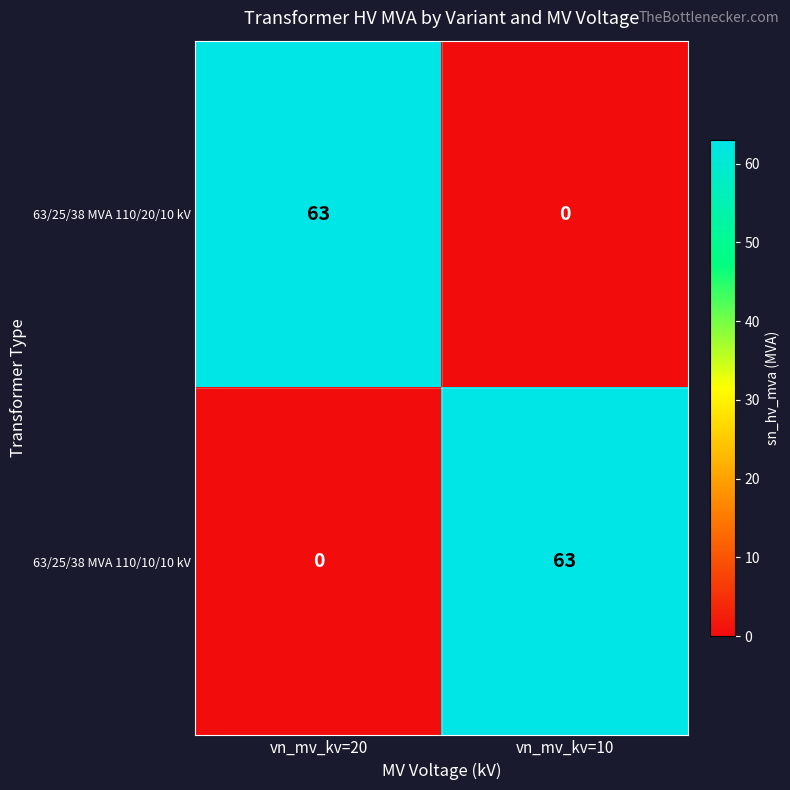

What is the spread (max minus min) of values at vn_mv_kv=20?

63